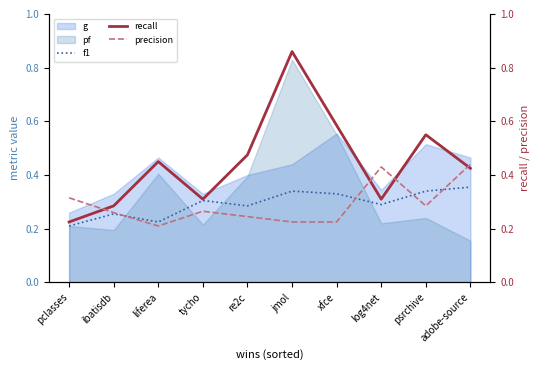

What is the approximate value of f1 at psrchive?

0.3